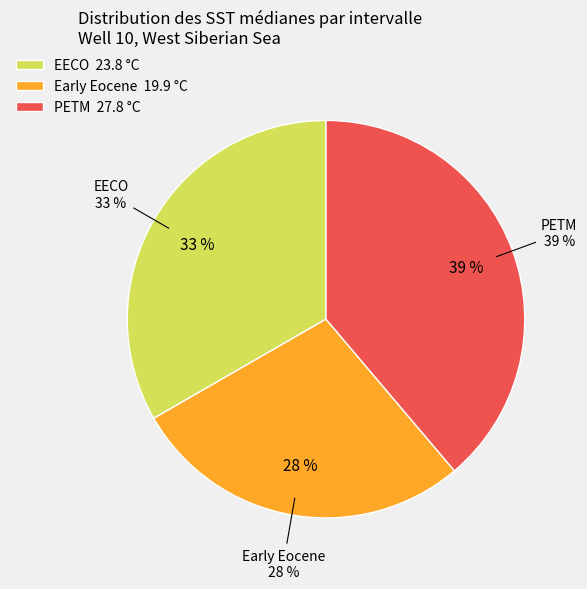

Does Early Eocene represent more than half of the total?

No